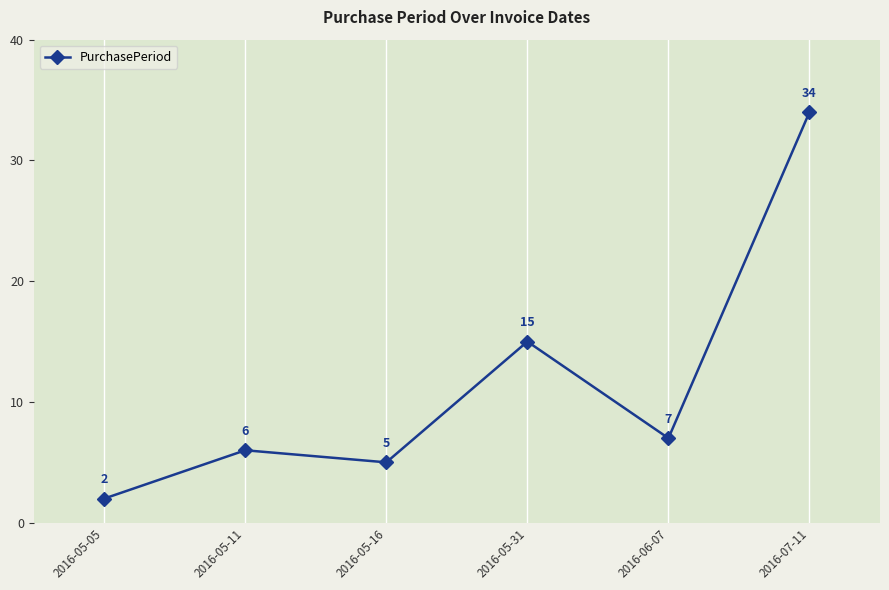

The chart shows a value of 14 at 2016-07-11. True or false?

False